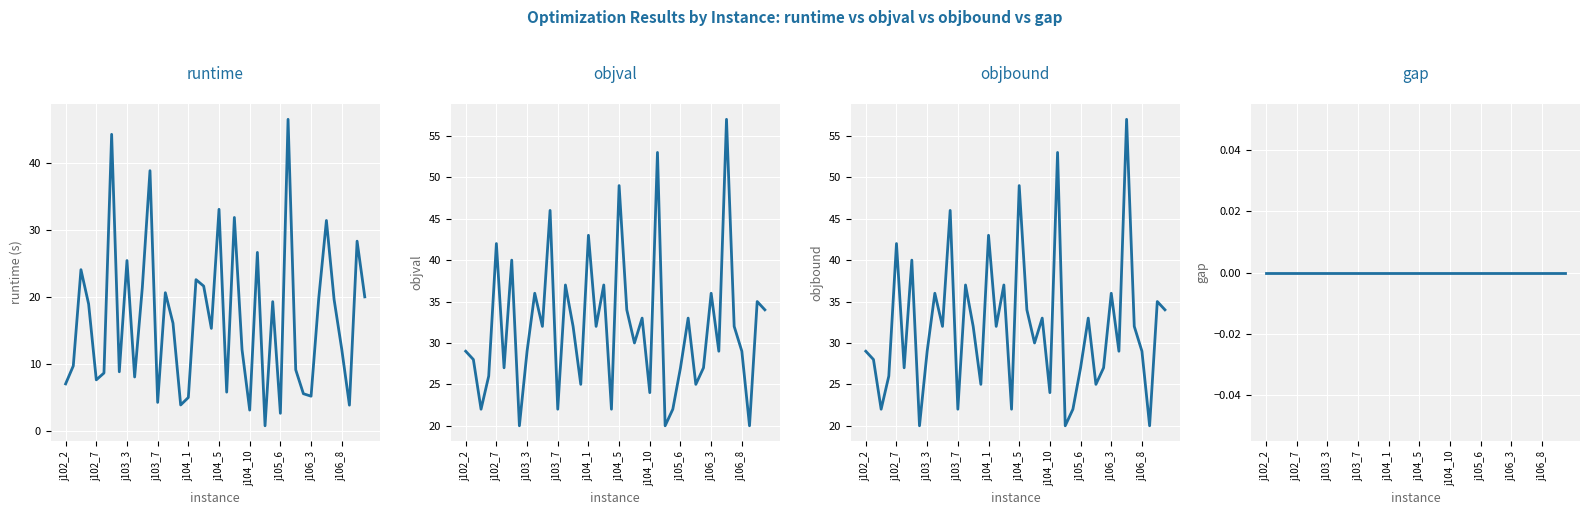

How many times do objval and runtime cross each other?

8